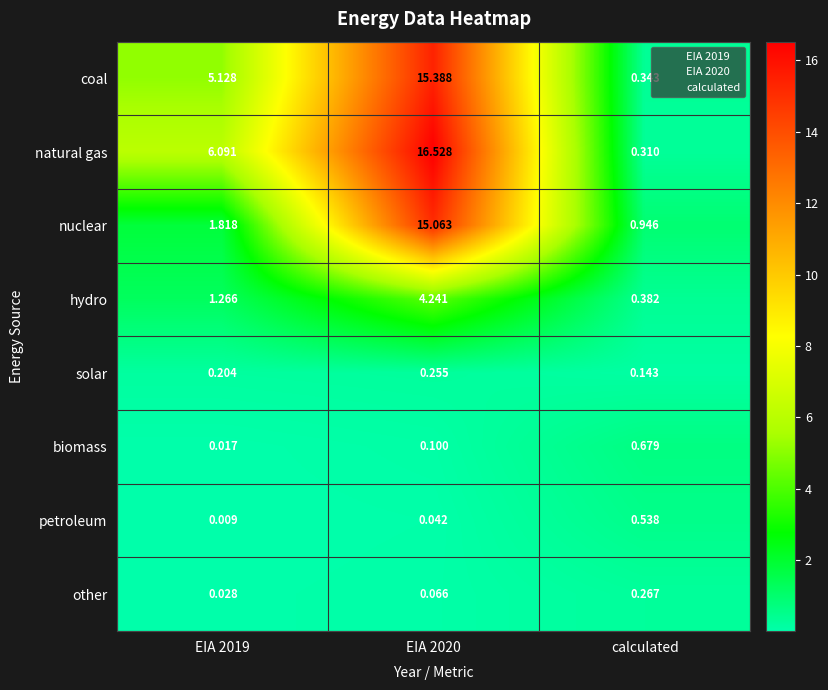

Rank the series at EIA 2019 from highest to lowest value.

natural gas, coal, nuclear, hydro, solar, other, biomass, petroleum